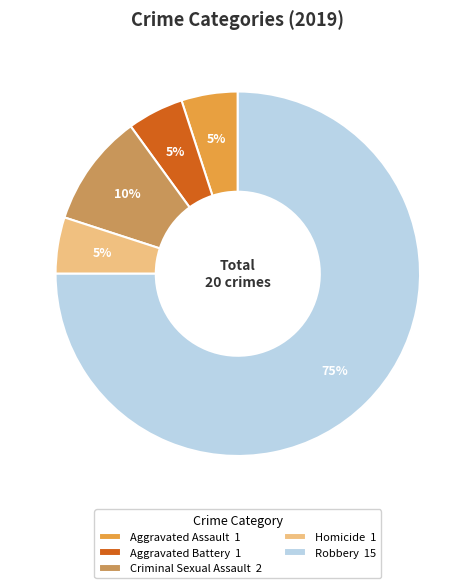

What is the ratio of the value at Aggravated Assault 1 to the value at Aggravated Battery 1?

1.0